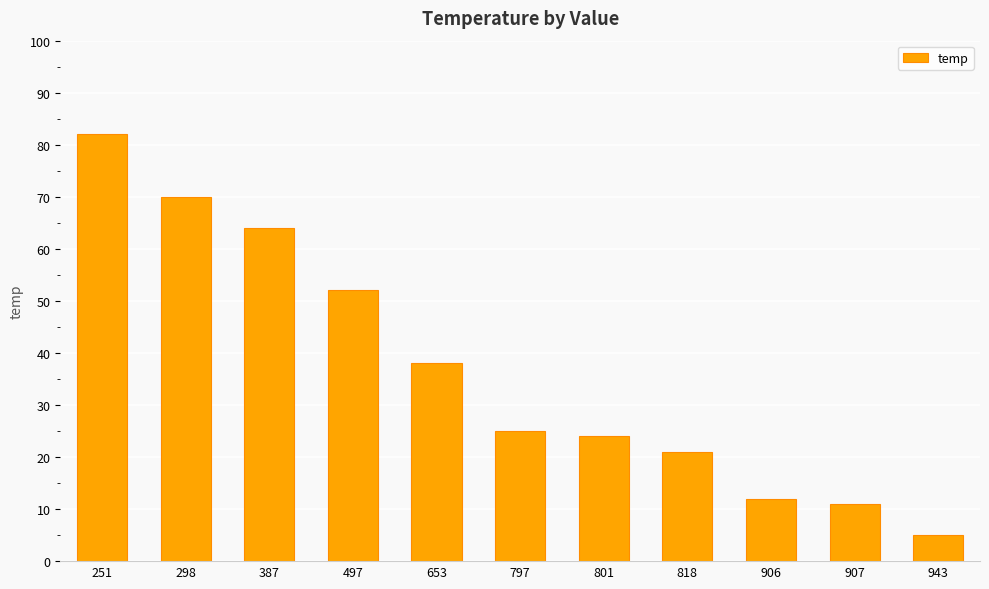

How many data points are less than 25?

5